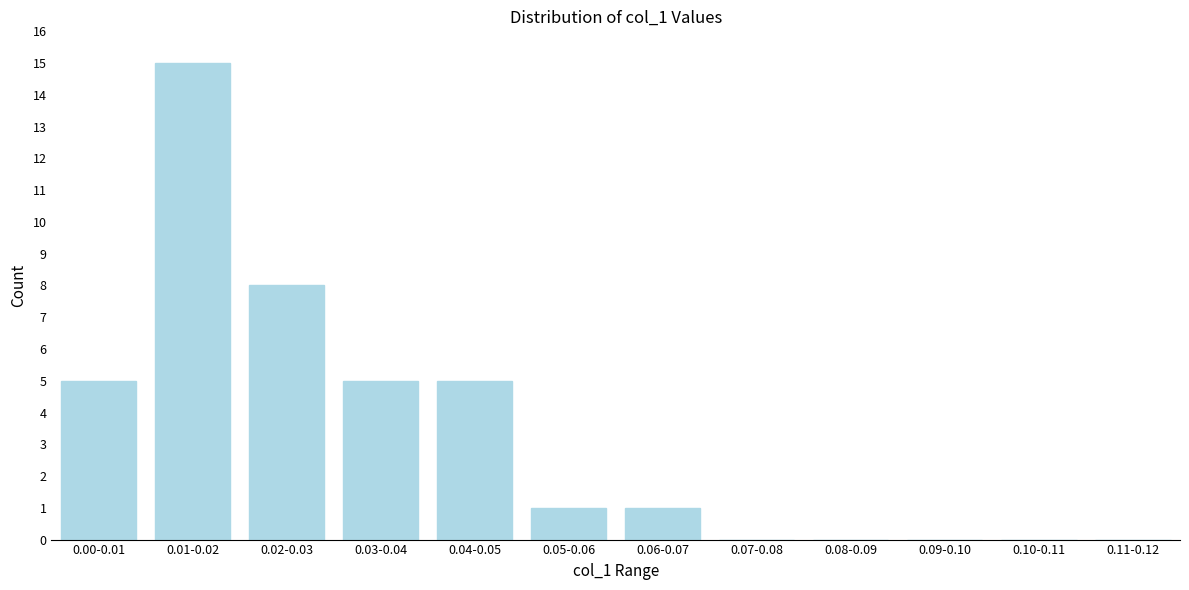

Reading left to right, transcribe all the data shown in this chart.

0.00-0.01=5	0.01-0.02=15	0.02-0.03=8	0.03-0.04=5	0.04-0.05=5	0.05-0.06=1	0.06-0.07=1	0.07-0.08=0	0.08-0.09=0	0.09-0.10=0	0.10-0.11=0	0.11-0.12=0